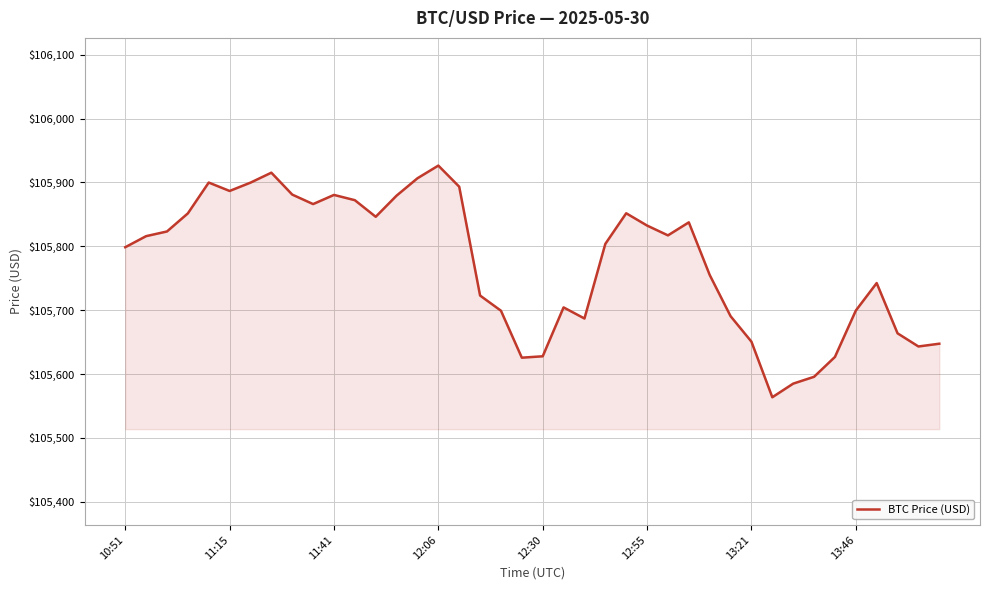

What is the minimum value shown in the chart?

105563.6